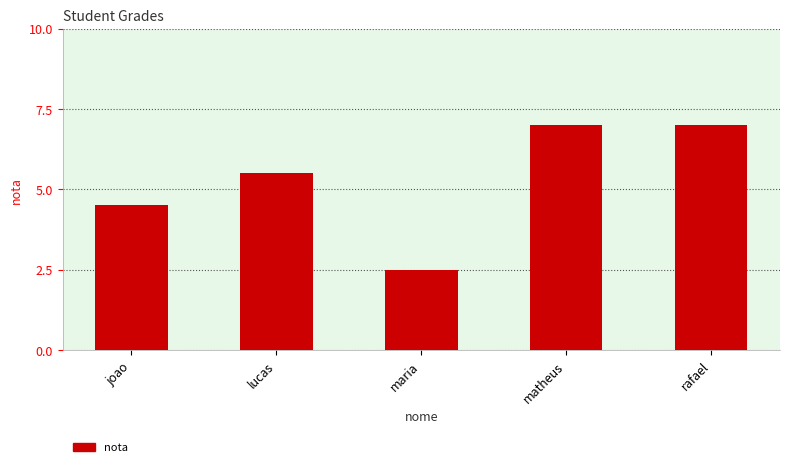

What is the smallest value displayed?

2.5